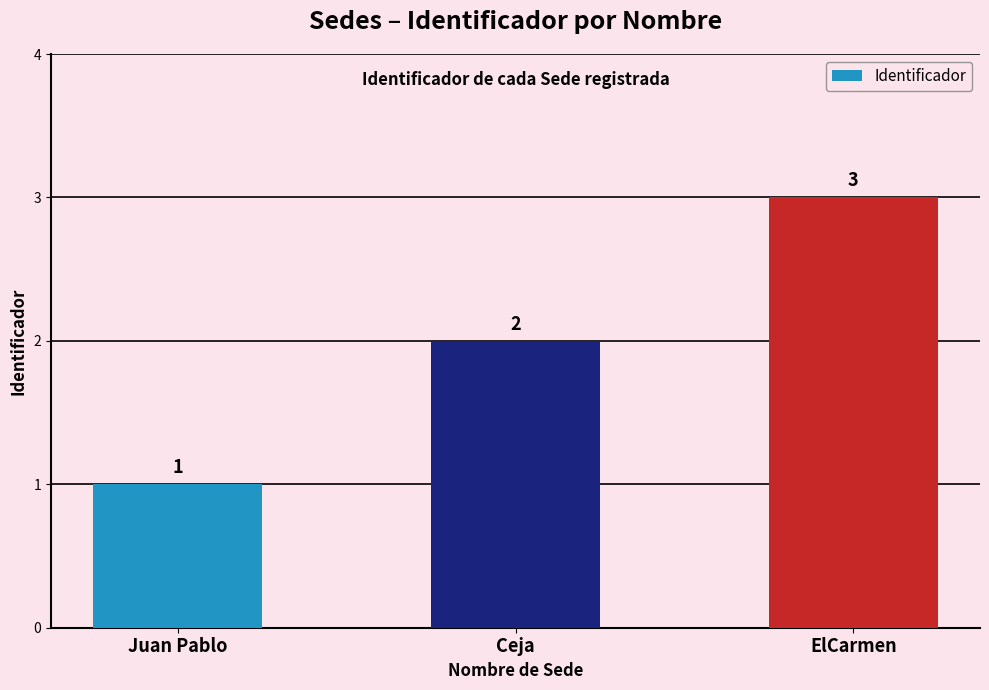

What is the change in value from Ceja to ElCarmen?

+1